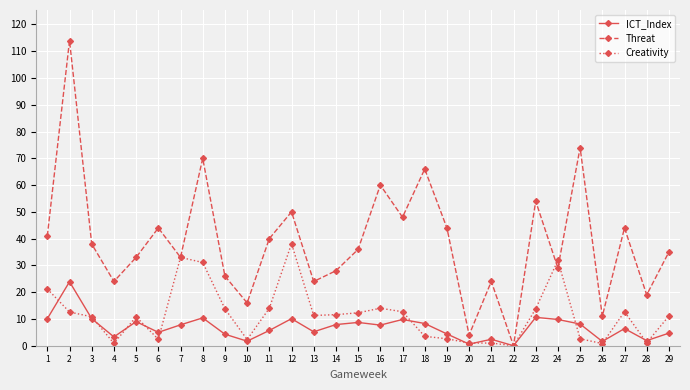

What is the average value of the Threat series?

38.9